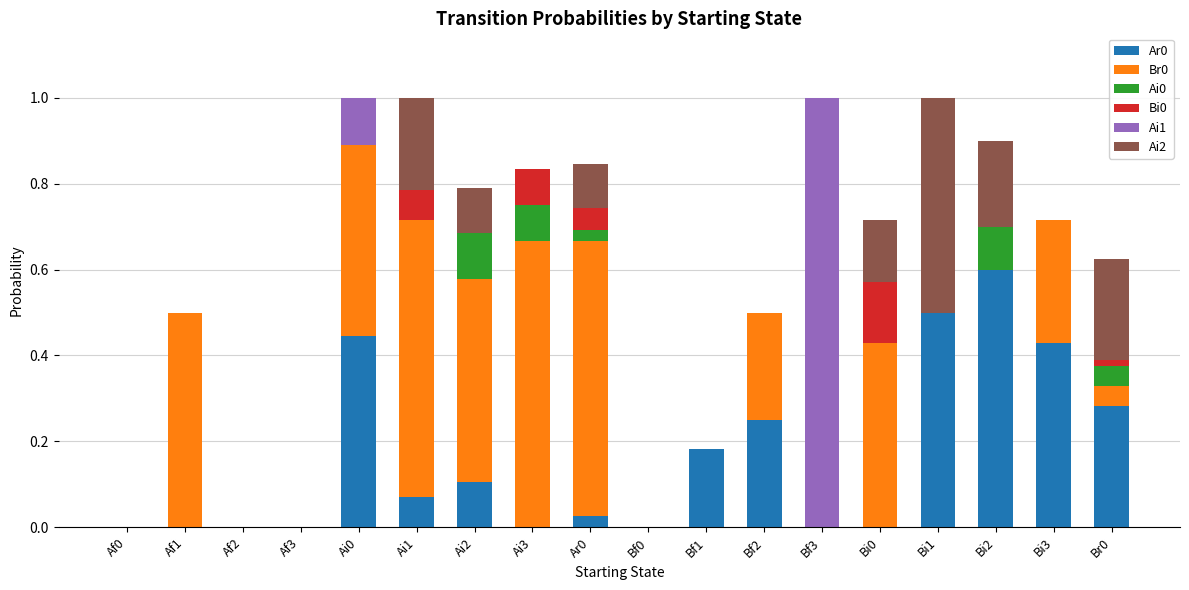

What is the total value across all series at Ar0?

0.8